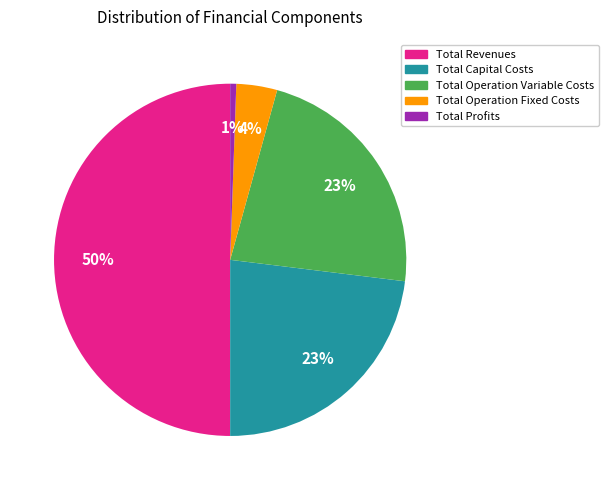

To the nearest percent, what is the difference between the Total Operation Fixed Costs and Total Capital Costs slice percentages?

19%